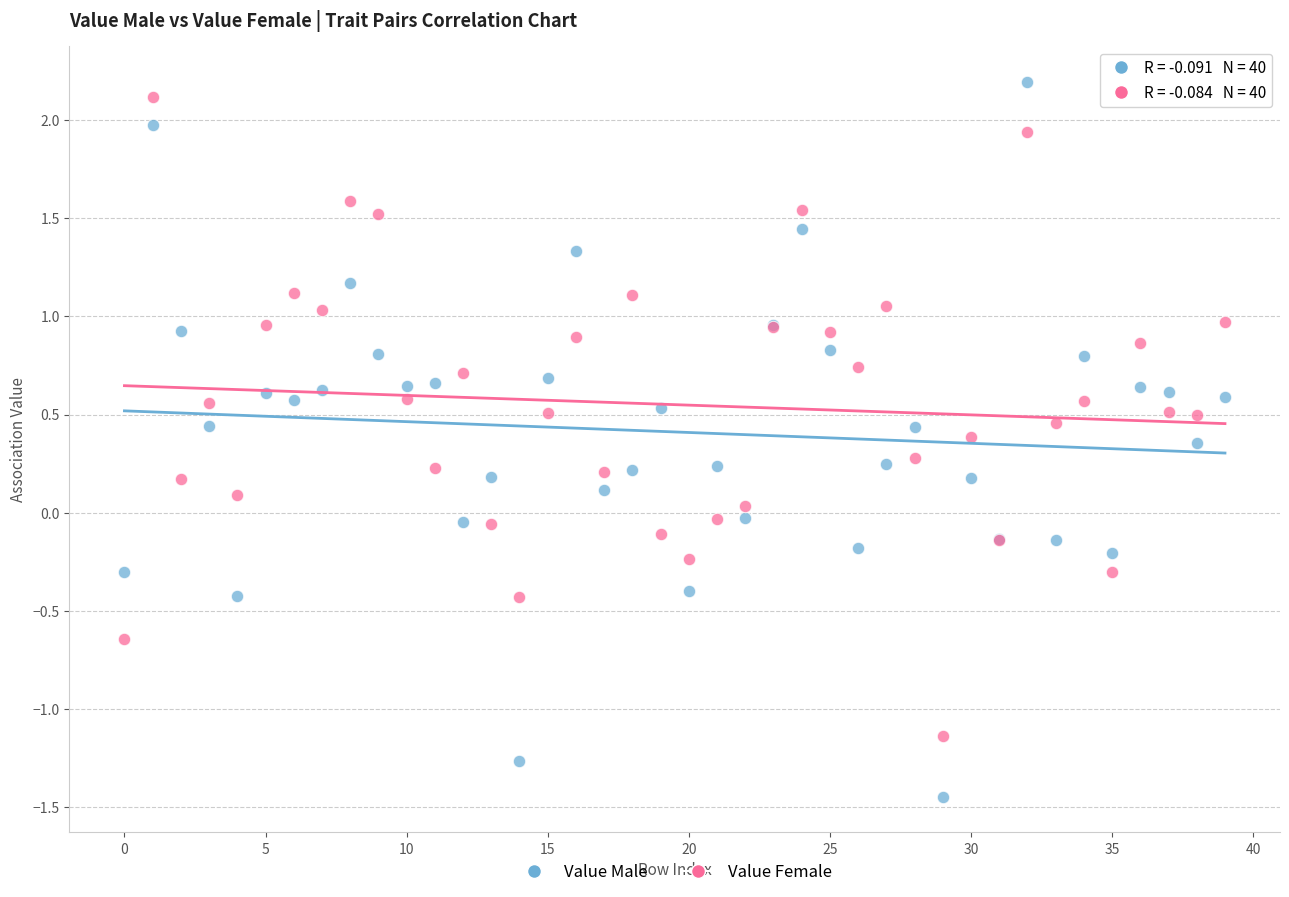

Which series contains the lowest Y value?

Value Male